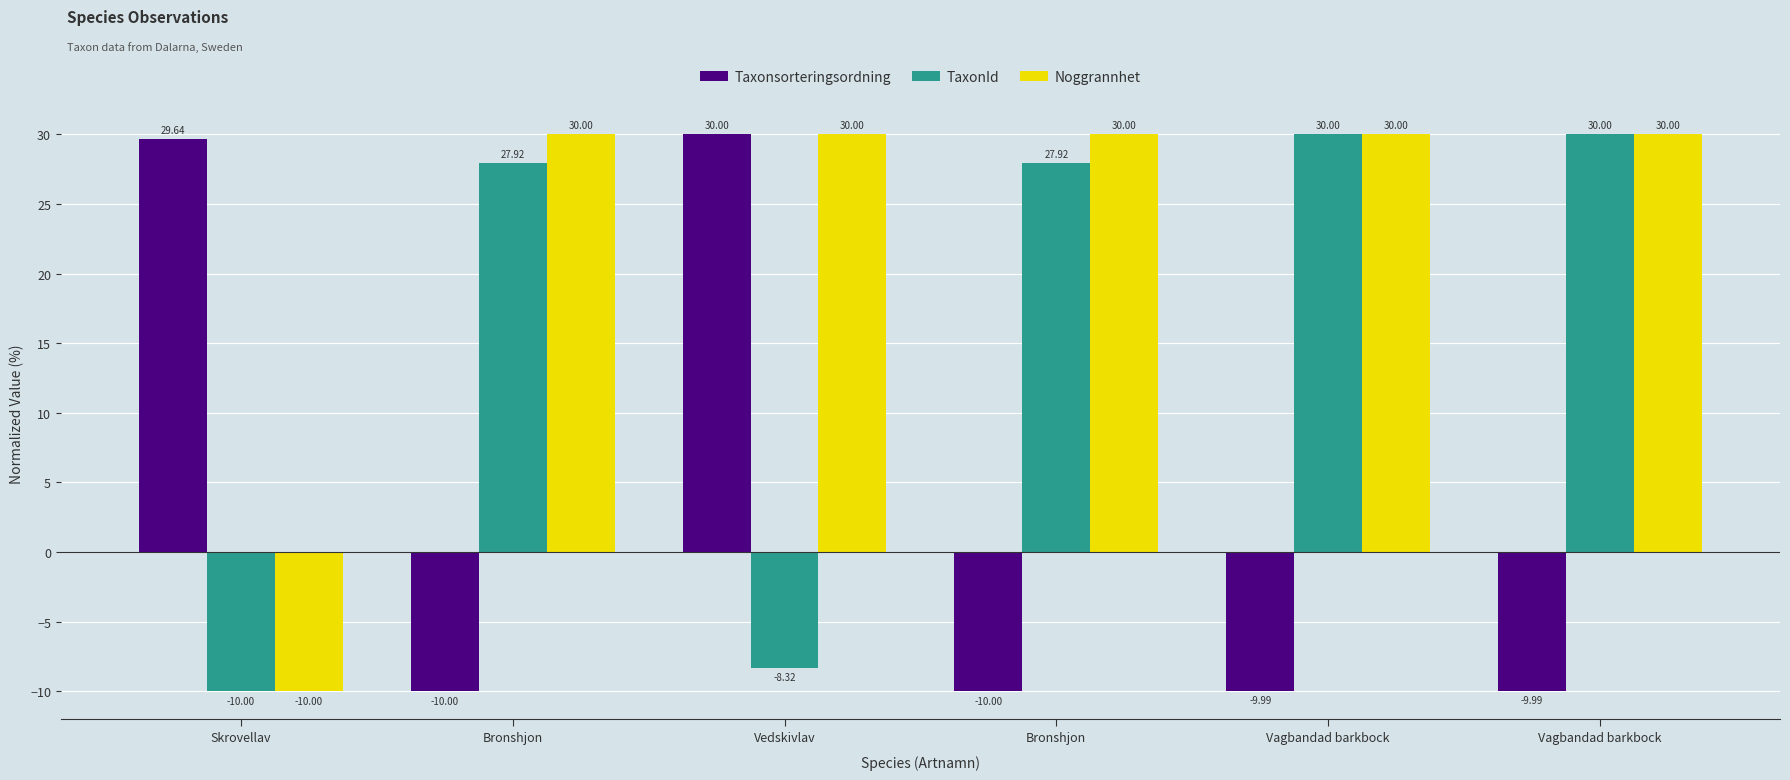

What is the difference between the highest and lowest values at Vedskivlav?

38.3